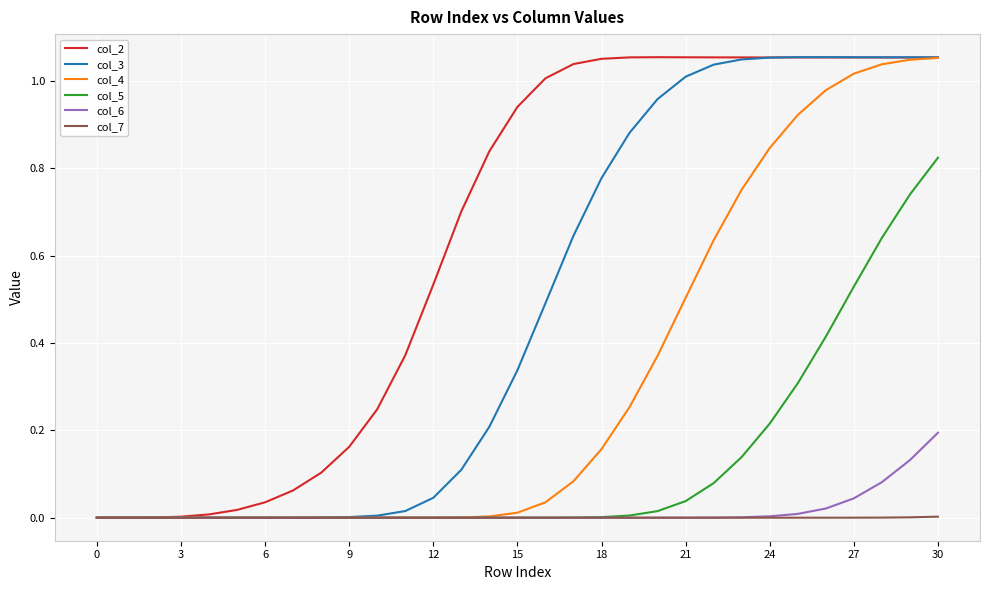

What is the sum of all col_4 values?

9.7